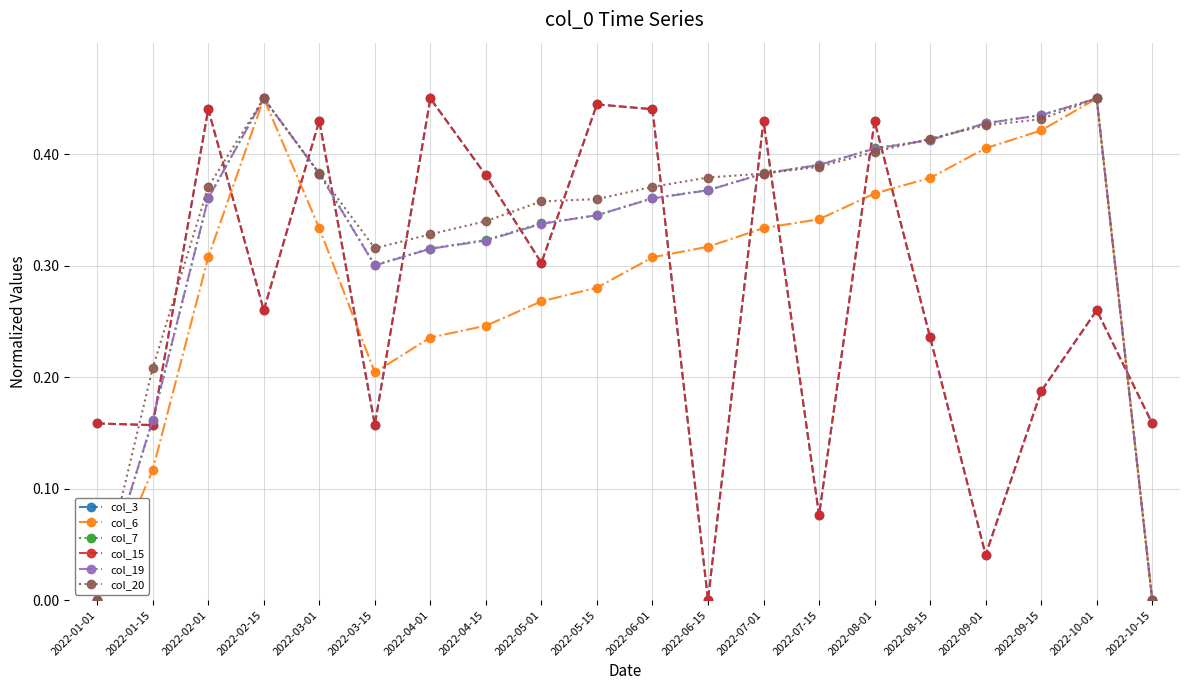

Is it true that col_19 equals 0.5 at 2022-04-15?

False